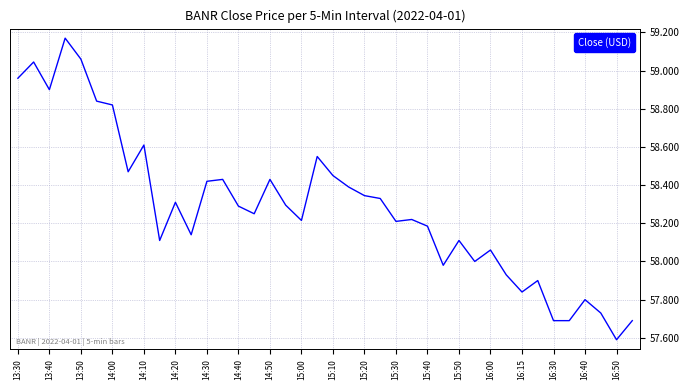

What is the smallest value displayed?

57.6